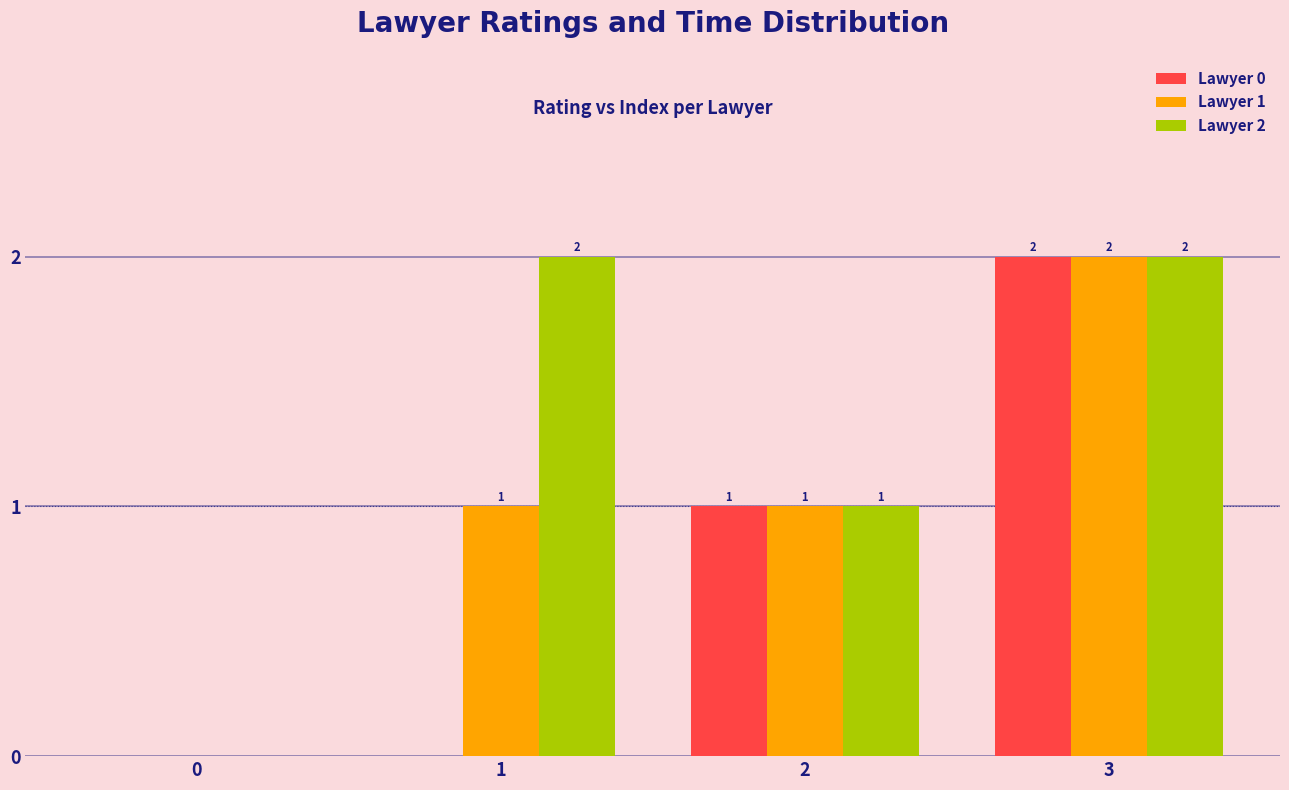

How many Lawyer 1 values are between 1 and 2?

3